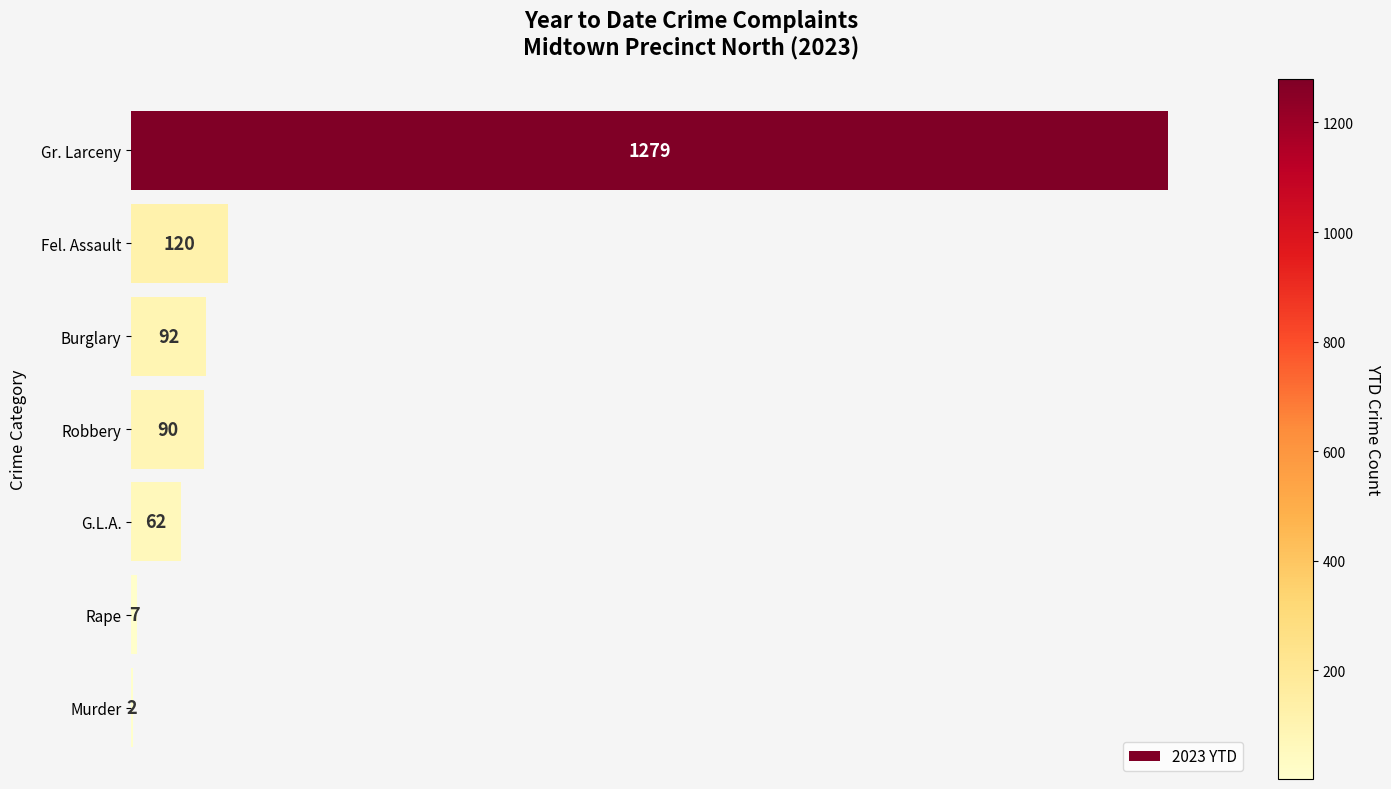

What is the sum of all values?

1652